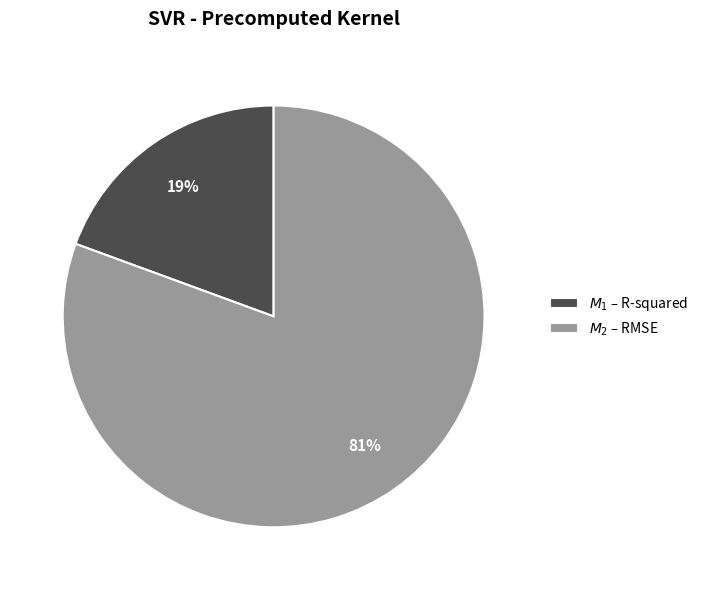

Is there a majority slice in this chart?

Yes